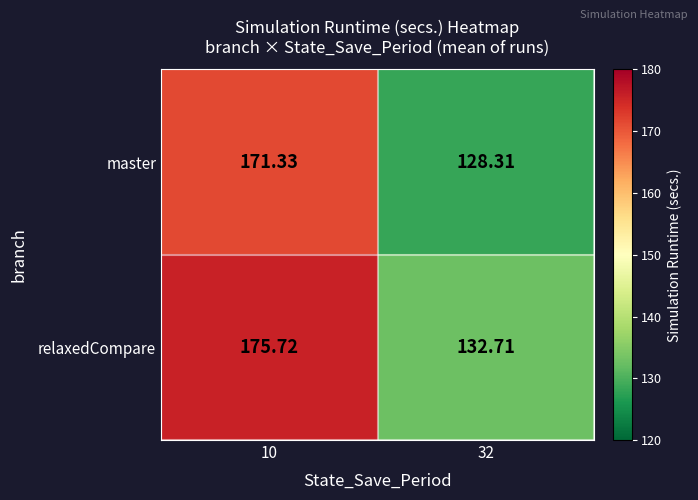

Between 10 and 32, which series saw the biggest shift?

master